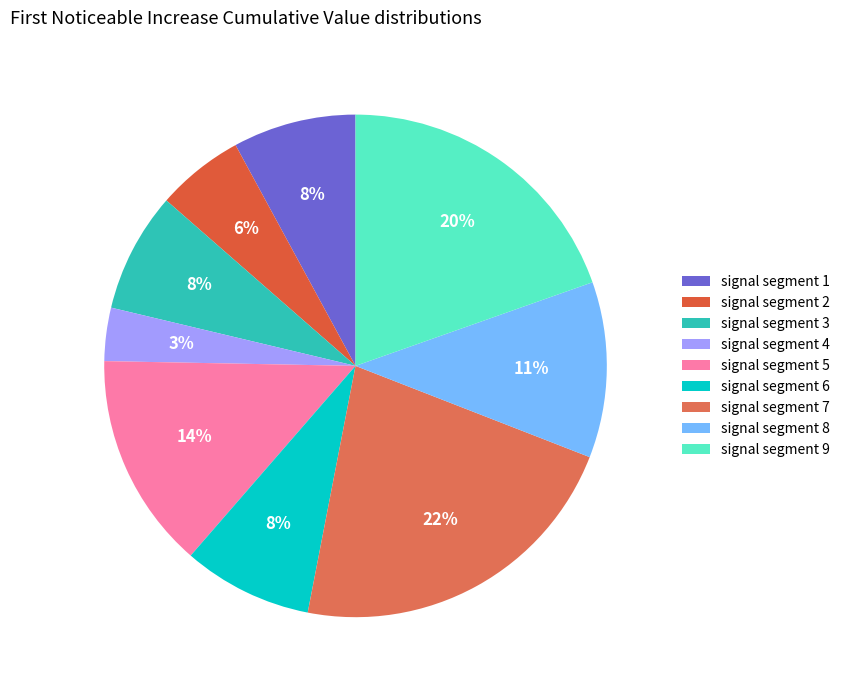

To the nearest percent, what percentage of the pie is signal segment 2?

6%